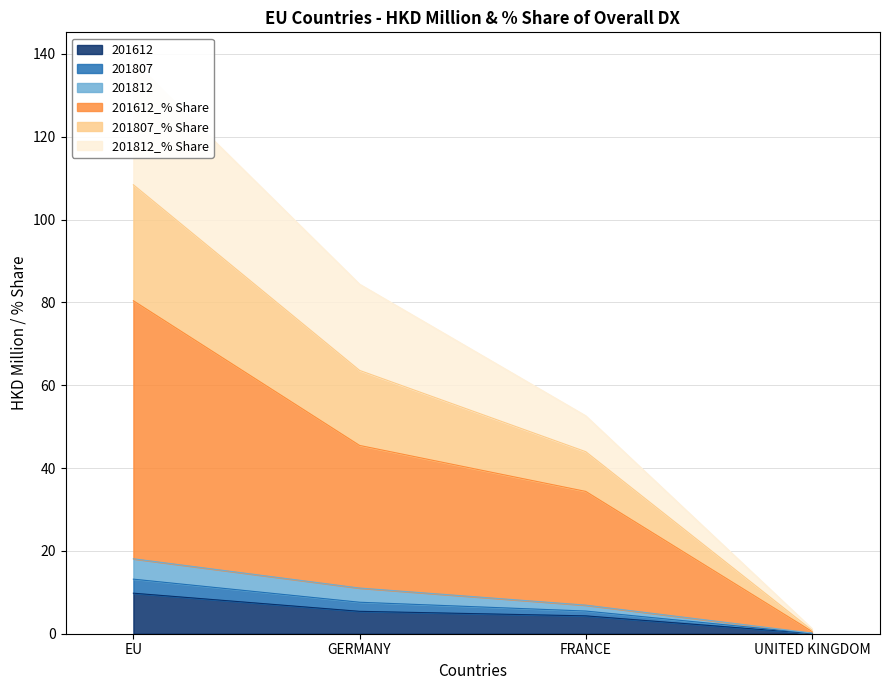

How many values in the 201612 series are below 5?

2